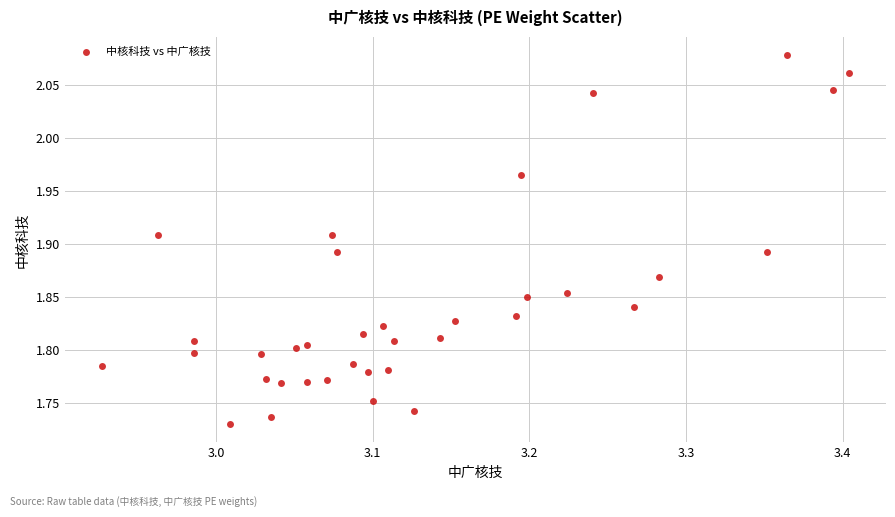

What is the range of Y values (max minus min)?

0.3